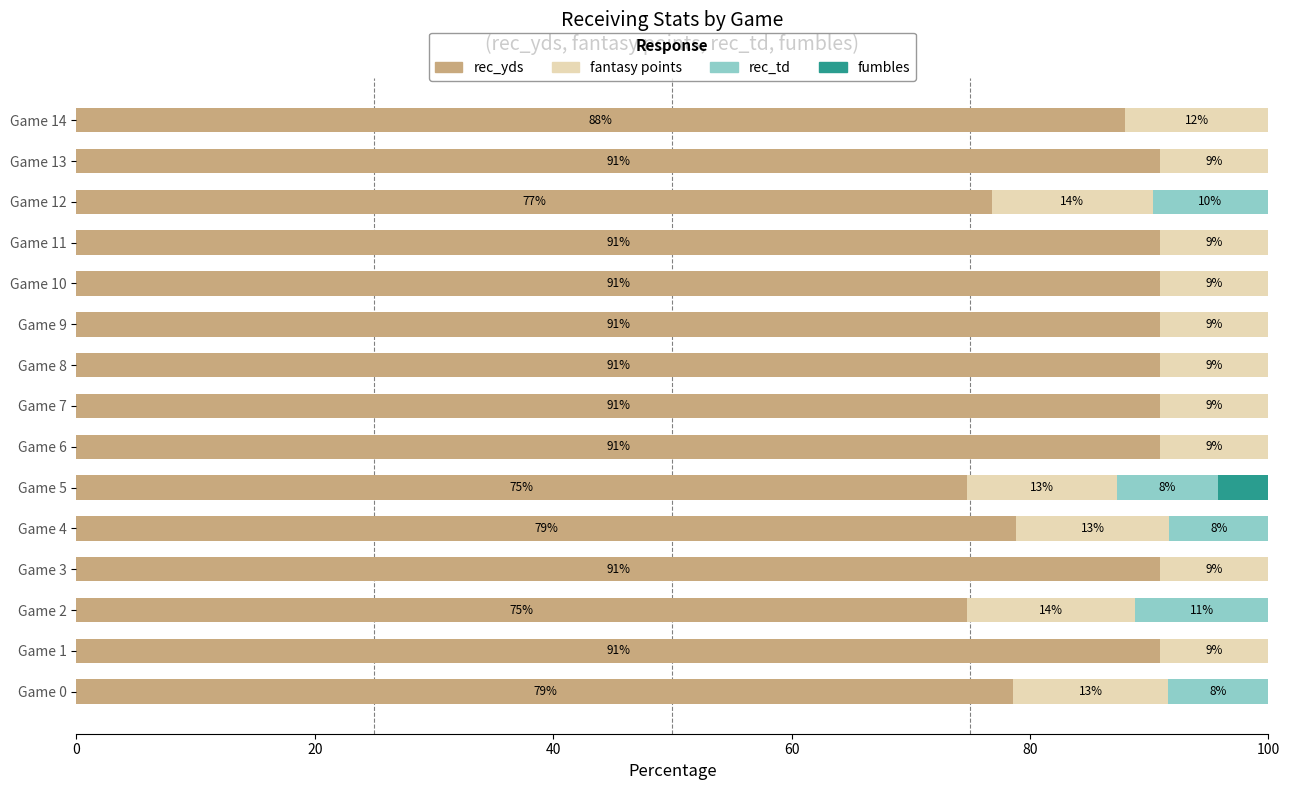

What are all the series names shown in the legend?

rec_yds, fantasy points, rec_td, fumbles